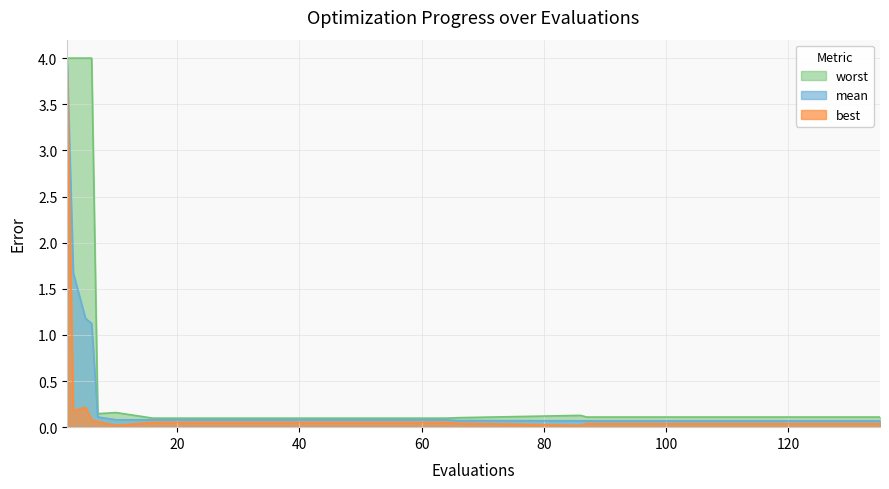

How many data points does each series have?

17